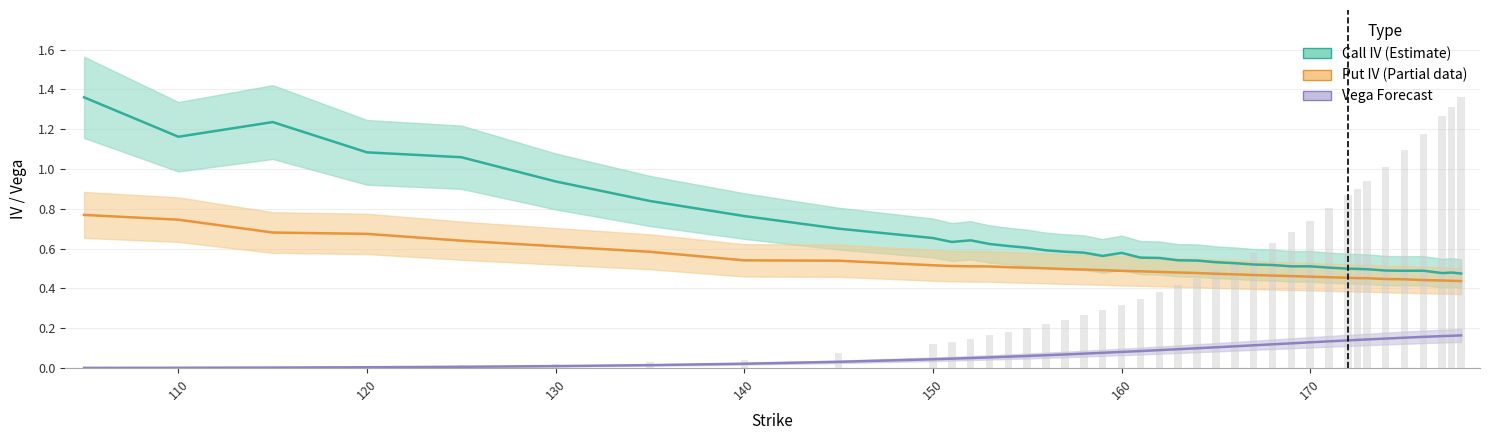

What is the difference between the highest and lowest values at 120?

1.1